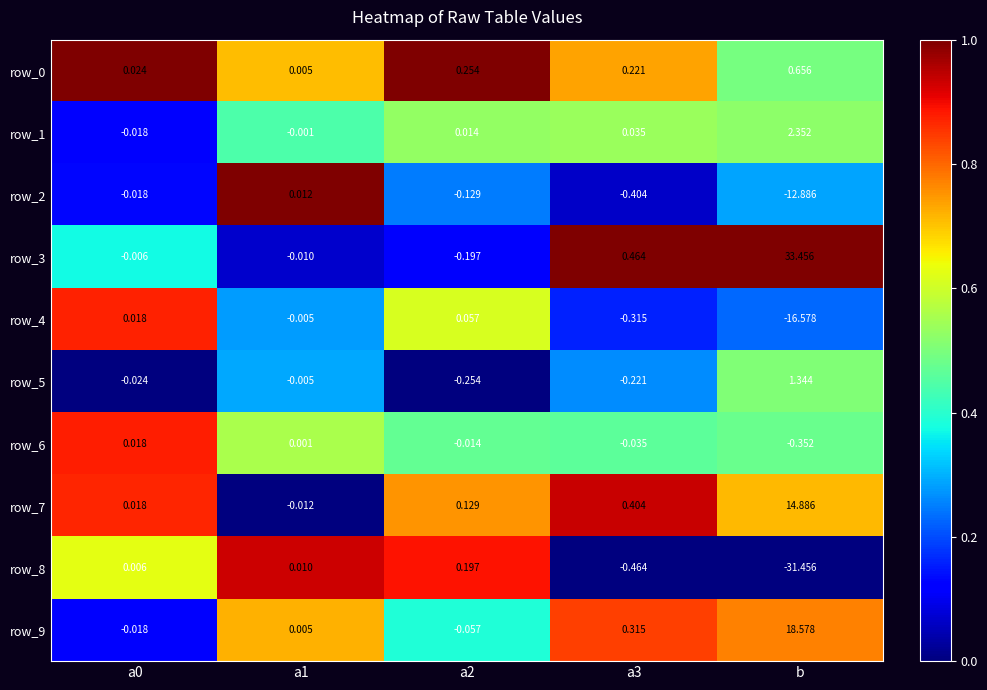

At which label does row_6 reach its minimum?

b